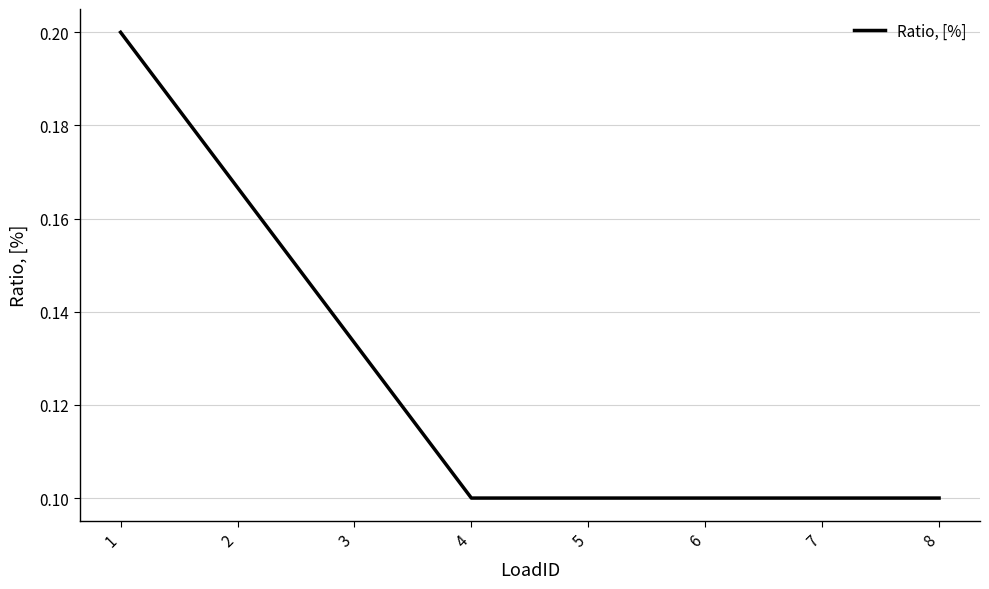

How many values are between 0 and 1?

8